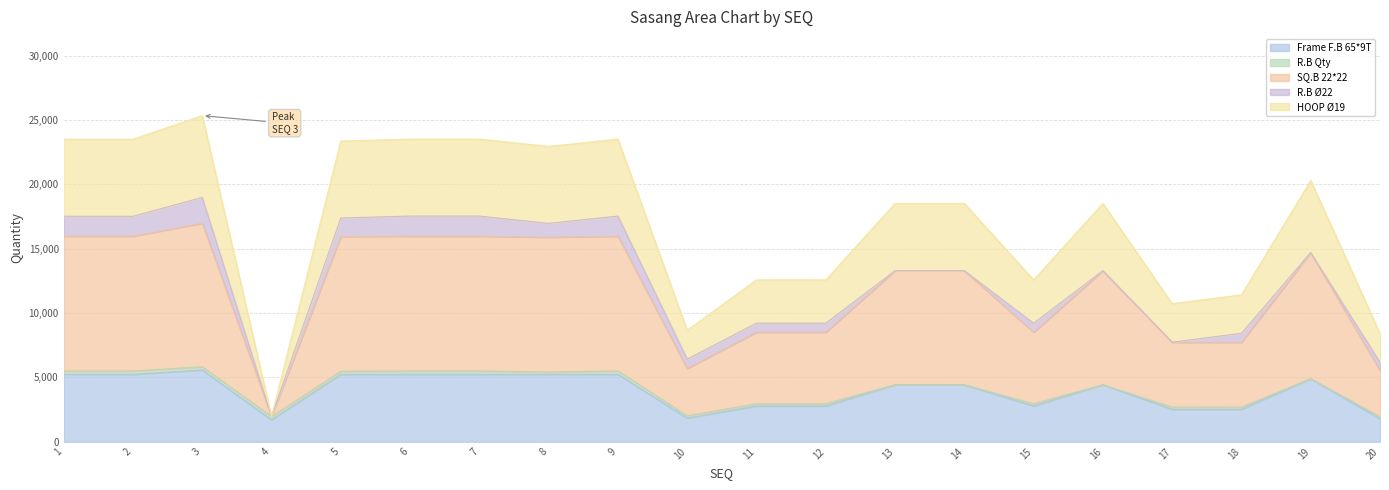

What is the difference between the SQ.B 22*22 values at 9 and 19?

1280